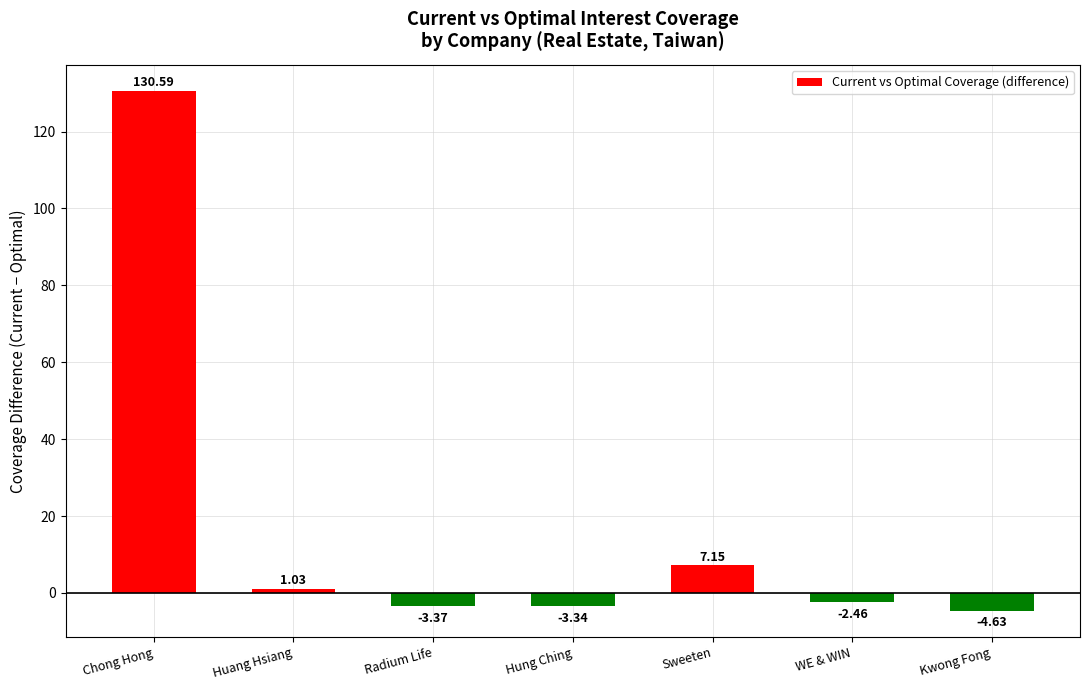

How many values are below zero?

4